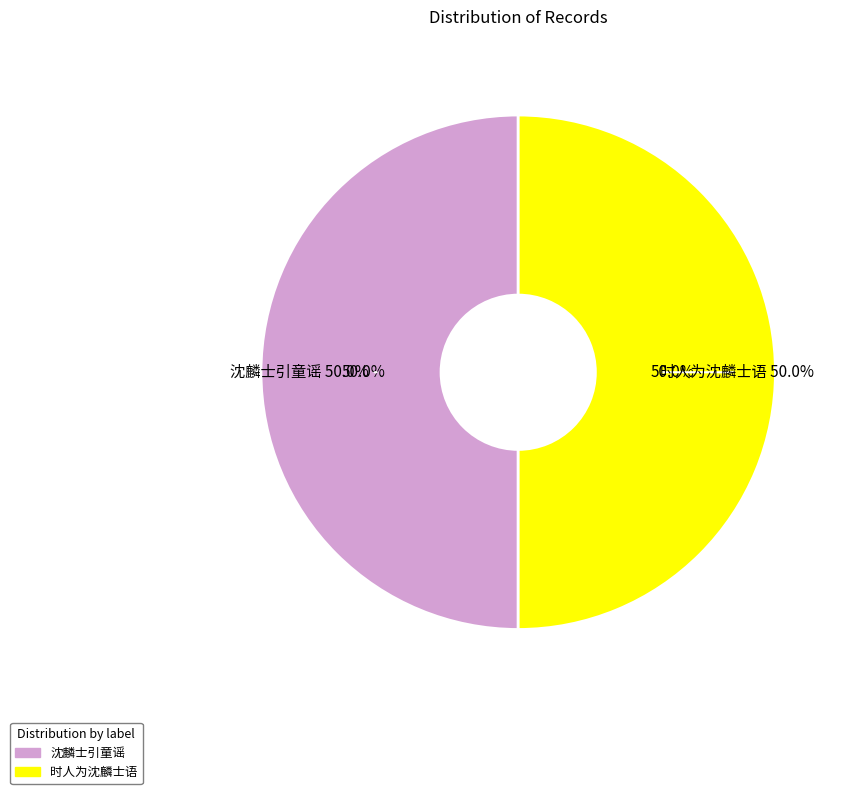

What is the total percentage of 沈麟士引童谣 and 时人为沈麟士语?

100.0%